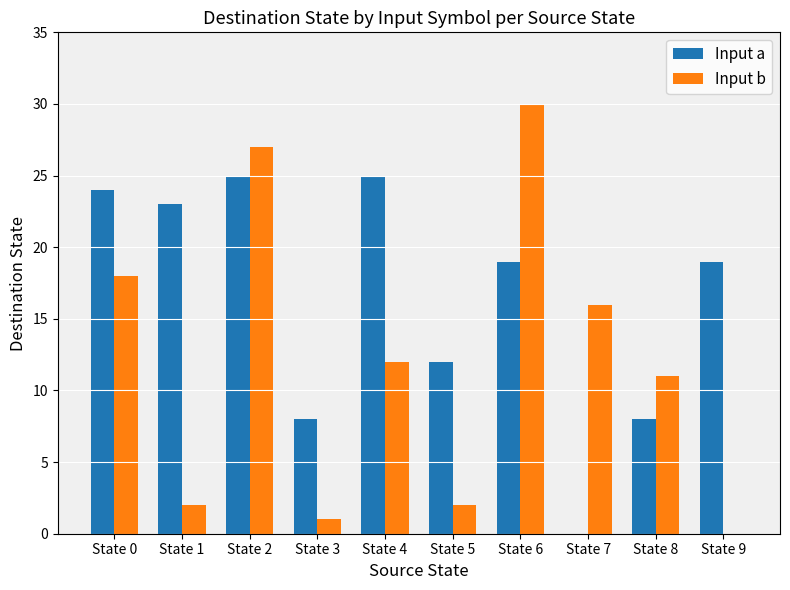

Which category has the highest value in the Input b series?

State 6